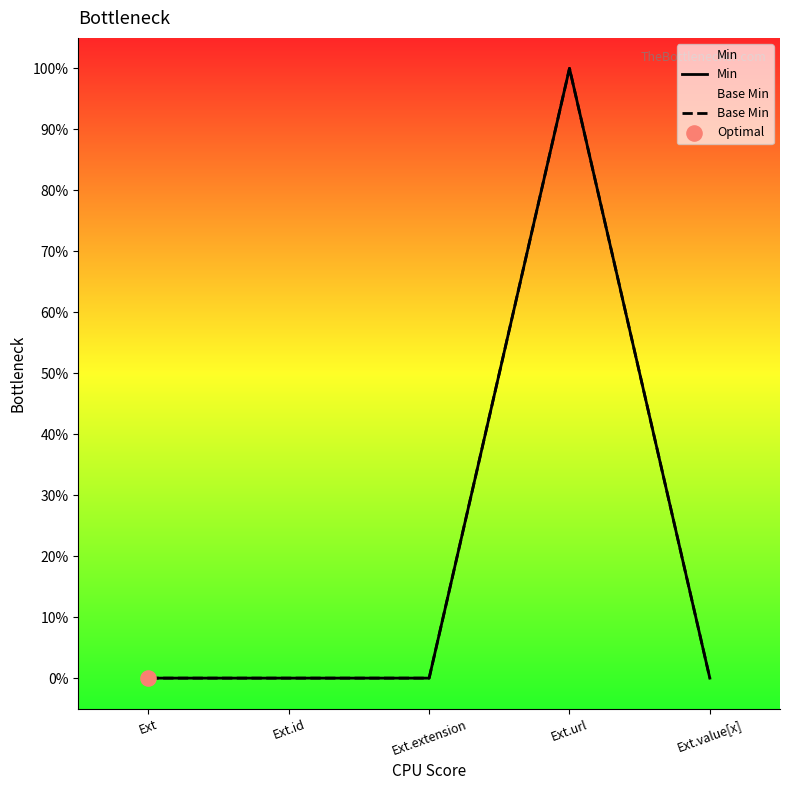

Which series reaches the maximum Y coordinate?

Min